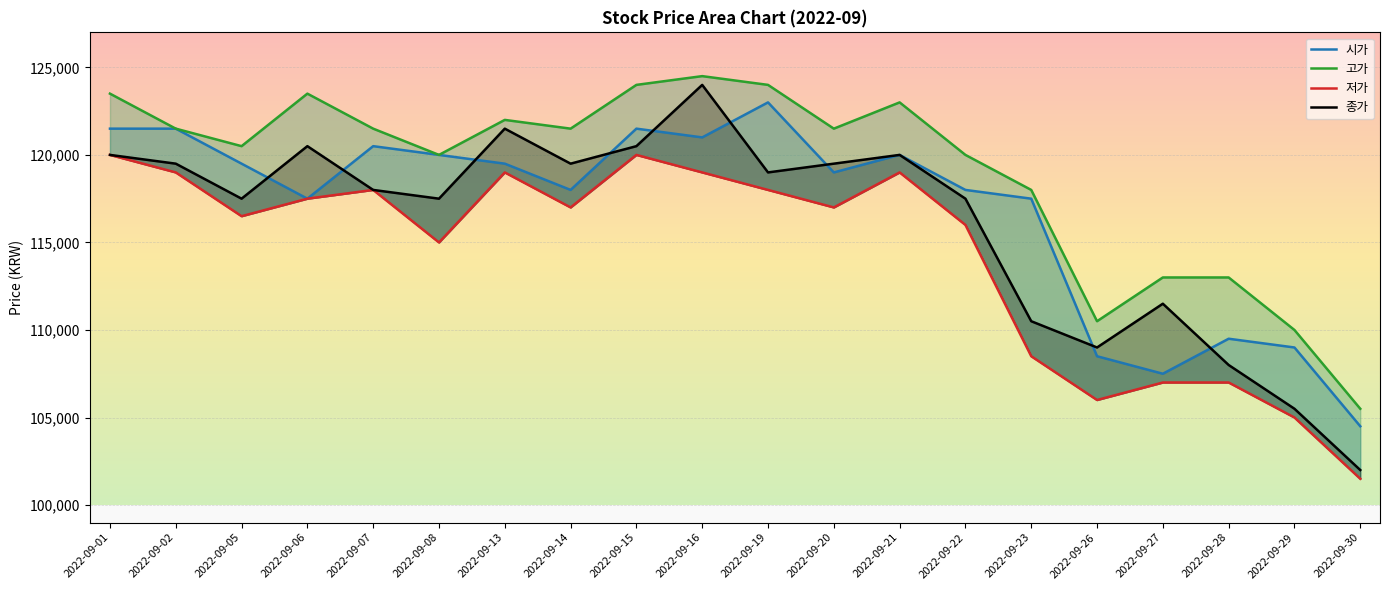

Which series has the widest spread of values?

종가